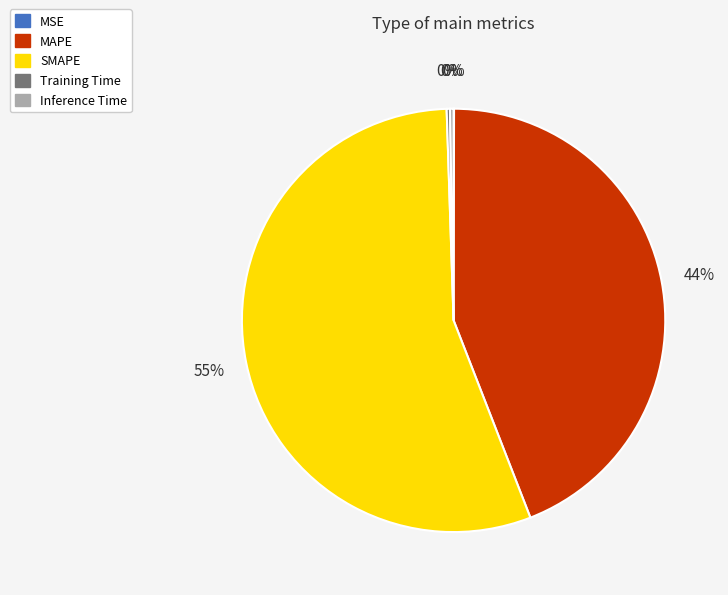

The SMAPE slice represents 42% of the pie. True or false?

False